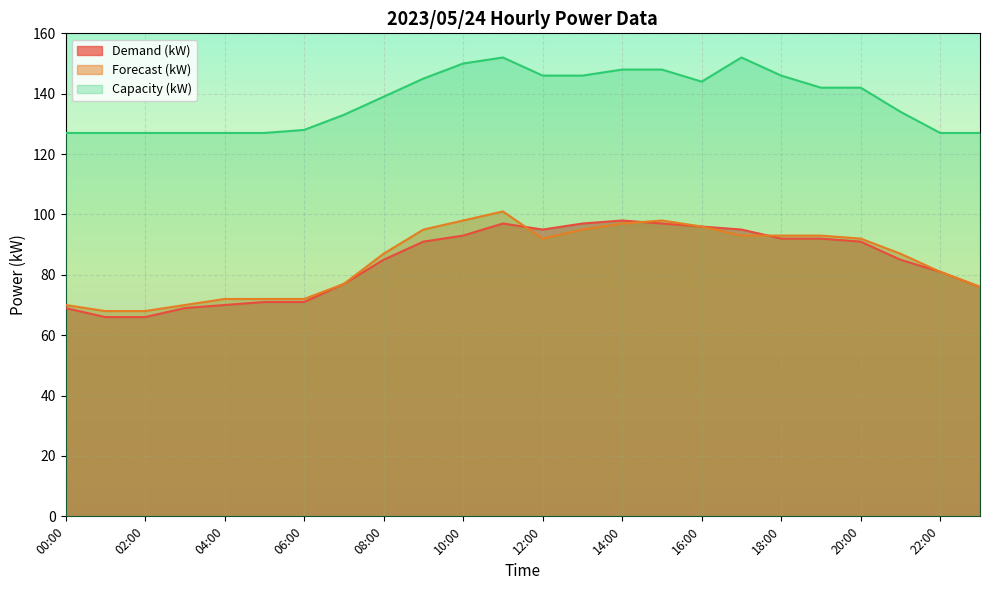

At which label does Capacity (kW) first exceed 142?

09:00